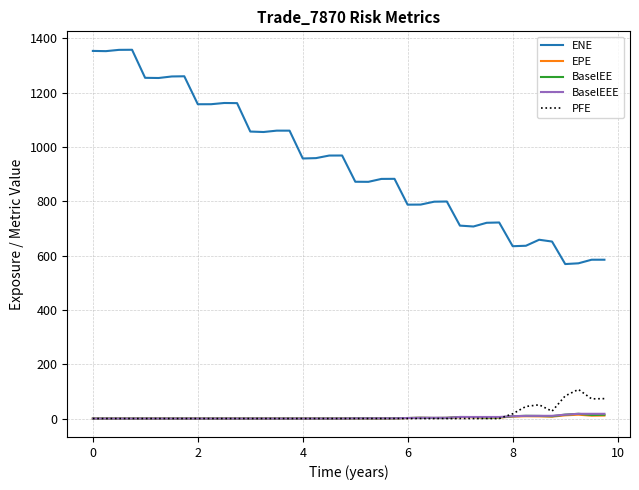

After their last crossing, which series has the higher values: PFE or EPE?

PFE